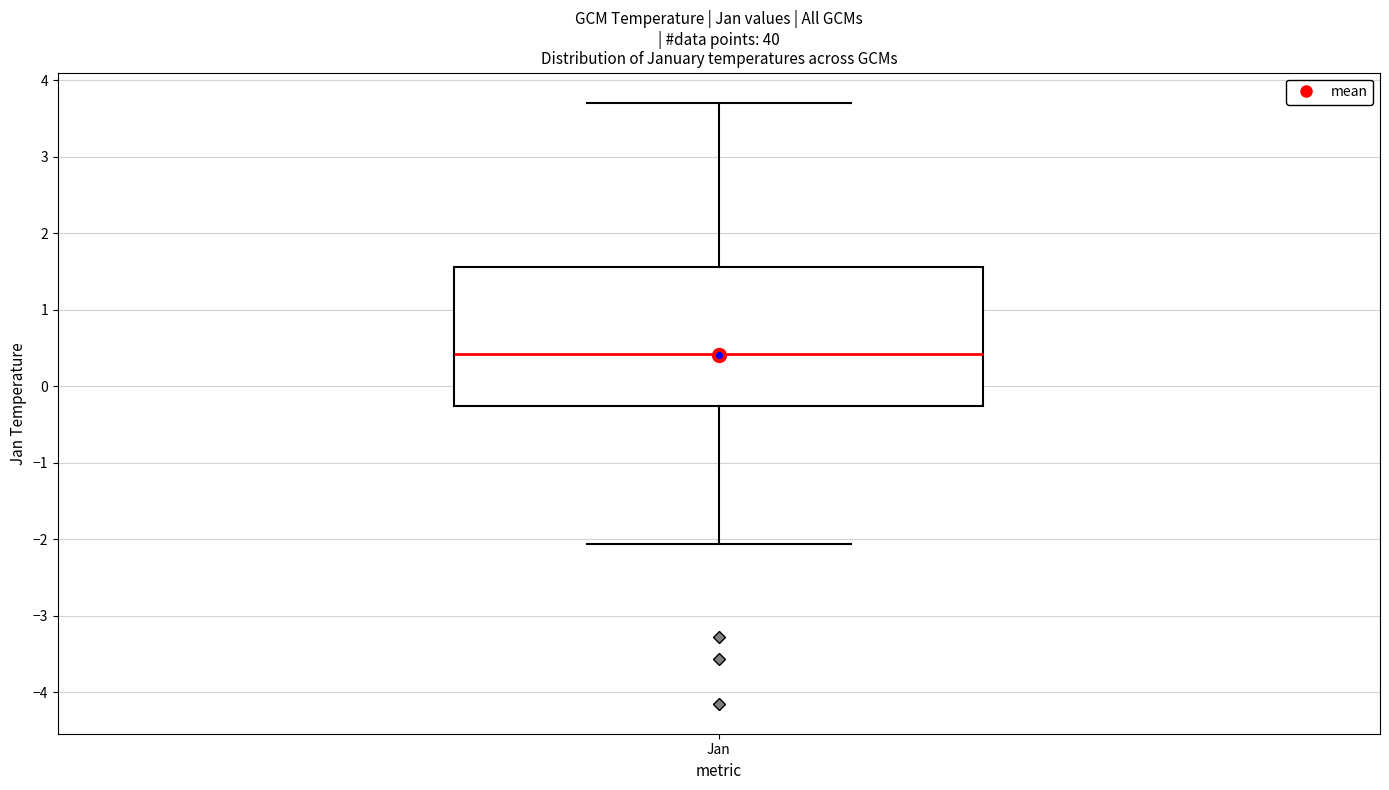

Read this box plot against the y-axis: the position of the median line, the range covered by the box, and the ends of both whiskers. The values are not printed on the chart, so give them approximately, as read against the axis.

median 0.4, box -0.3 to 1.6, whiskers -2.1 to 3.7